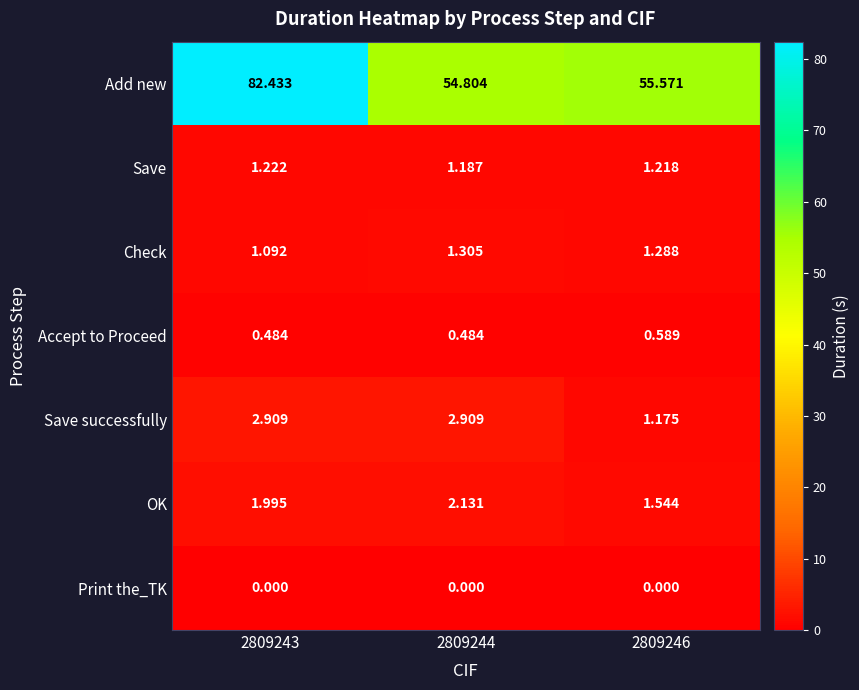

Which series has the largest total across all categories?

Add new